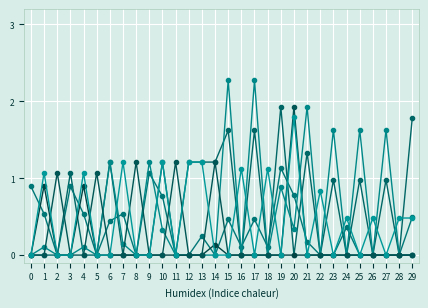

How many lines are shown in the chart?

6